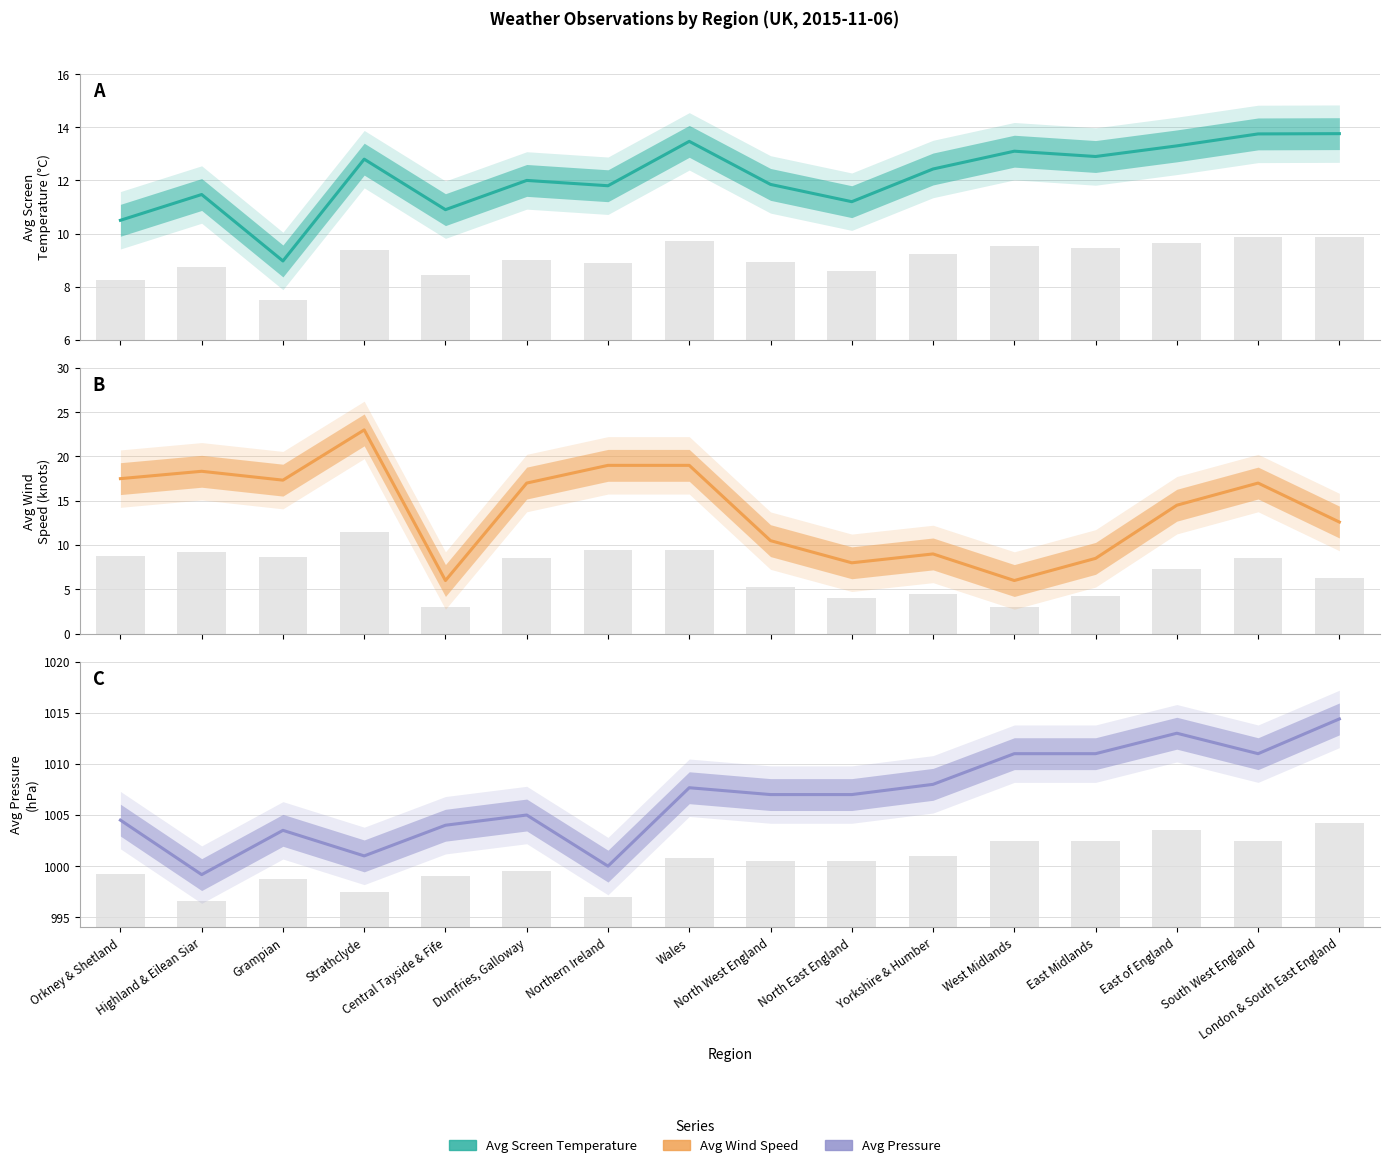

True or false: Avg Pressure has a value of 1004.5 at Orkney & Shetland.

True